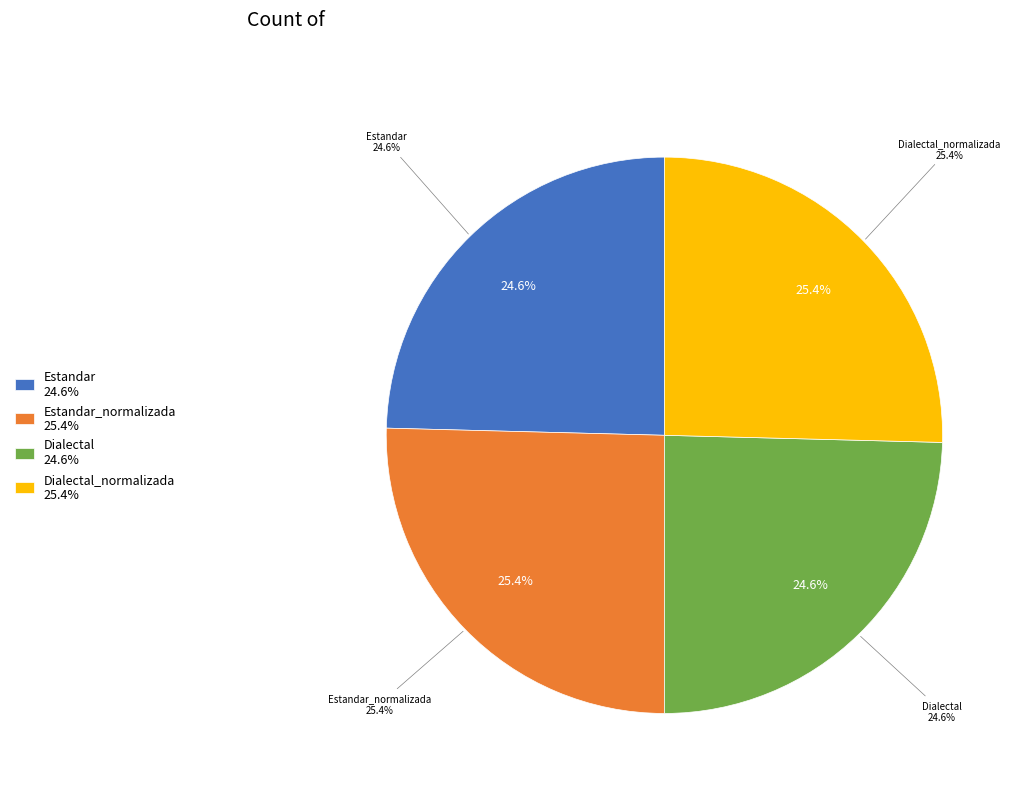

What portion of the pie excludes Estandar?

75.4%